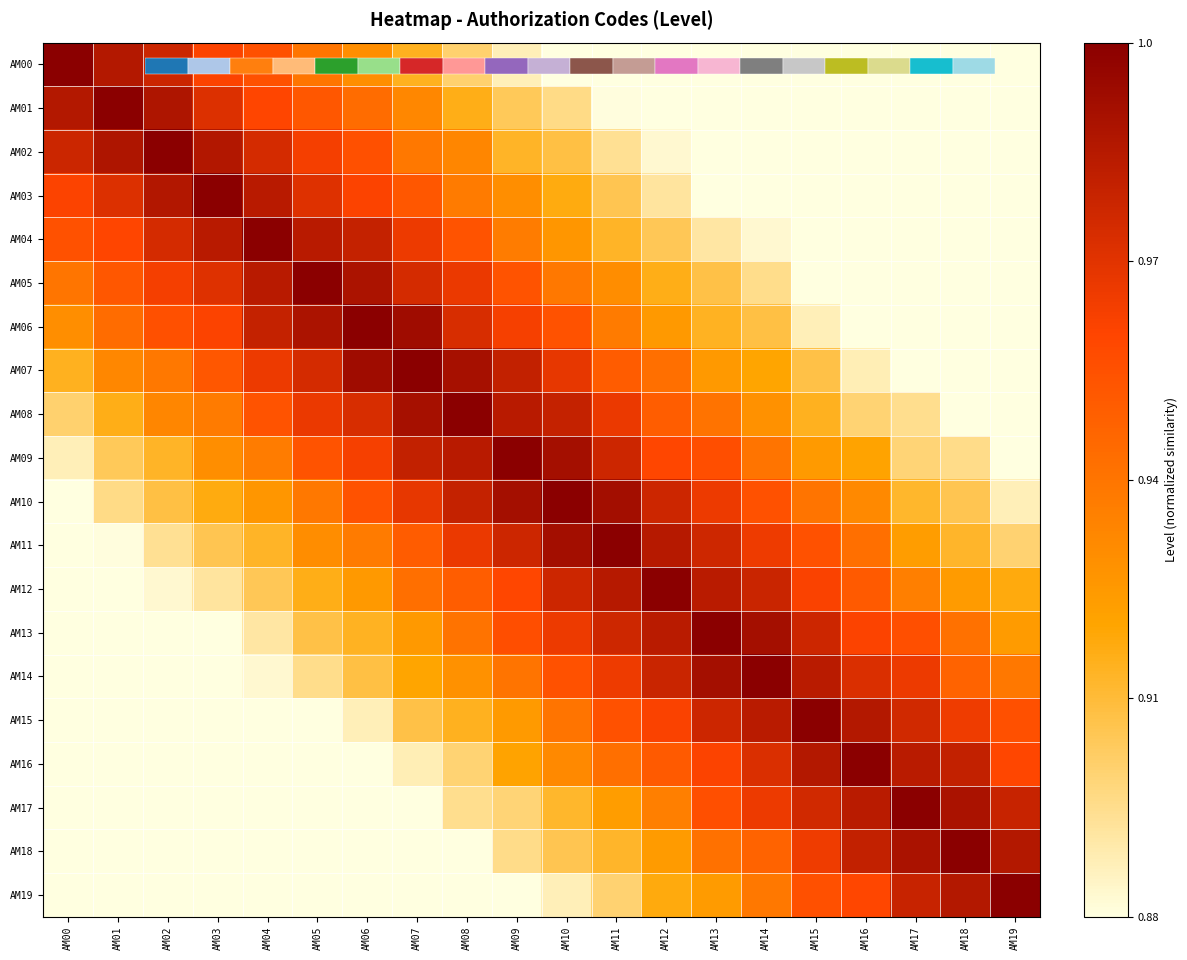

Rank the series at AM01 from highest to lowest value.

AM01, AM02, AM00, AM03, AM04, AM05, AM06, AM07, AM08, AM09, AM10, AM11, AM12, AM13, AM14, AM15, AM16, AM17, AM18, AM19